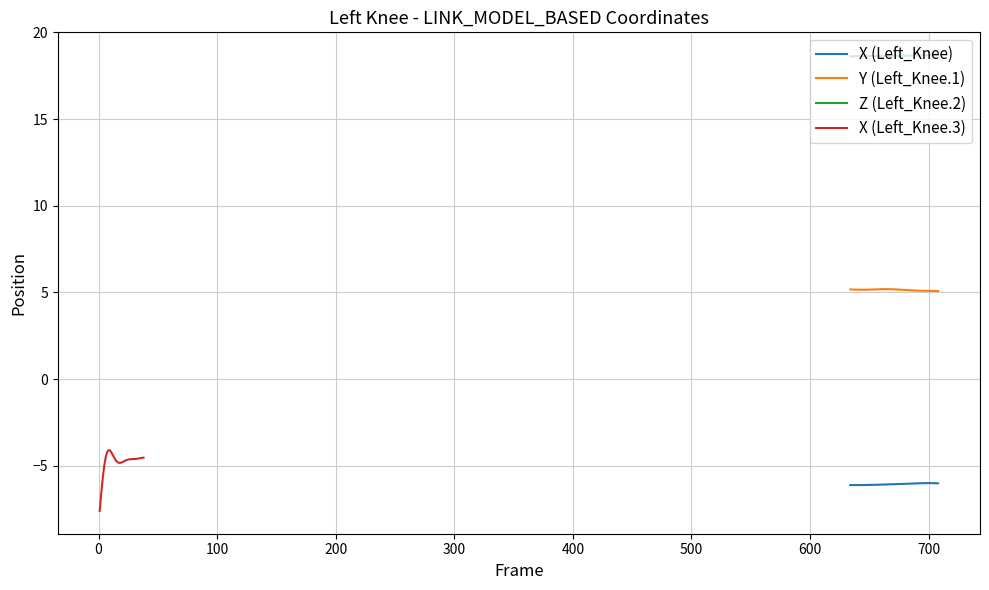

Reading left to right, transcribe all the data shown in this chart.

X (Left_Knee): -6.1	-6.1	-6.1	-6.1	-6.1	-6.1	-6.1	-6.1	-6.1	-6.1	-6.1	-6.1	-6.1	-6.1	-6.1	-6.1	-6.1	-6.1	-6.1	-6.1	-6.1	-6.1	-6.0	-6.0	-6.0	-6.0	-6.0	-6.0	-6.0	-6.0	-6.0	-6.0	-6.0	-6.0	-6.0	-6.0	-6.0	-6.0
Y (Left_Knee.1): 5.2	5.2	5.2	5.2	5.2	5.2	5.2	5.2	5.2	5.2	5.2	5.2	5.2	5.2	5.2	5.2	5.2	5.2	5.2	5.2	5.2	5.2	5.1	5.1	5.1	5.1	5.1	5.1	5.1	5.1	5.1	5.1	5.1	5.1	5.1	5.1	5.1	5.1
Z (Left_Knee.2): 18.6	18.6	18.6	18.6	18.6	18.6	18.6	18.6	18.6	18.6	18.6	18.6	18.6	18.6	18.6	18.6	18.6	18.6	18.6	18.6	18.6	18.6	18.7	18.7	18.7	18.7	18.7	18.7	18.7	18.7	18.7	18.7	18.7	18.7	18.7	18.7	18.7	18.7
X (Left_Knee.3): -7.6	-6.8	-6.1	-5.5	-4.9	-4.5	-4.3	-4.1	-4.1	-4.1	-4.2	-4.4	-4.5	-4.6	-4.7	-4.8	-4.8	-4.8	-4.8	-4.8	-4.8	-4.7	-4.7	-4.7	-4.6	-4.6	-4.6	-4.6	-4.6	-4.6	-4.6	-4.6	-4.6	-4.6	-4.6	-4.6	-4.5	-4.5